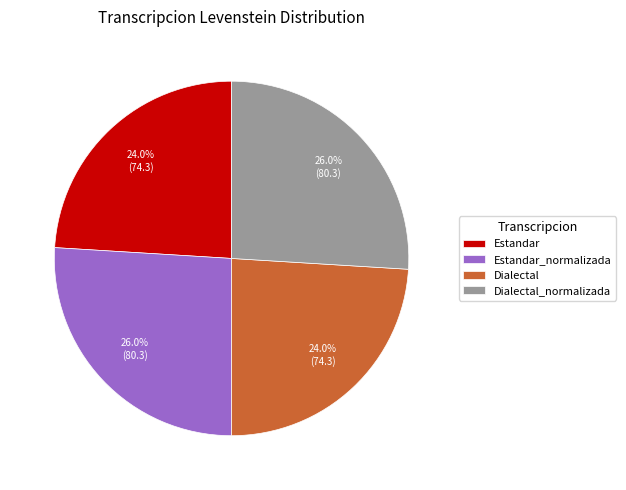

What is the ratio of the value at Estandar to the value at Dialectal?

1.0